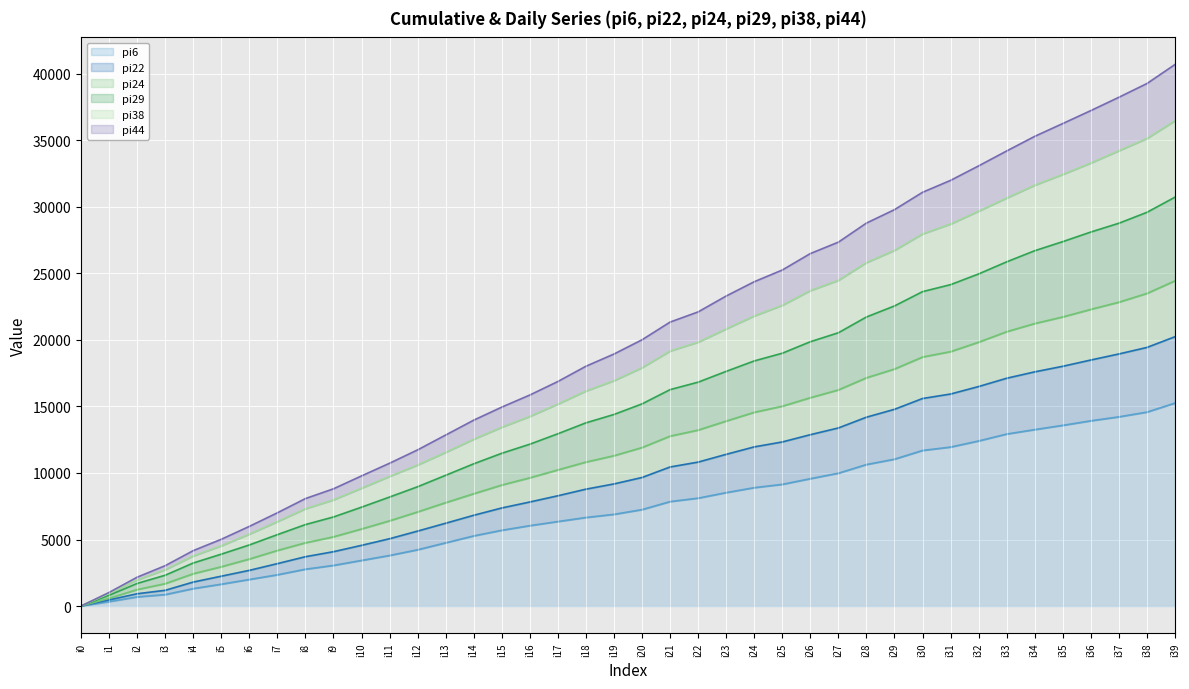

How many series are shown in this chart?

6